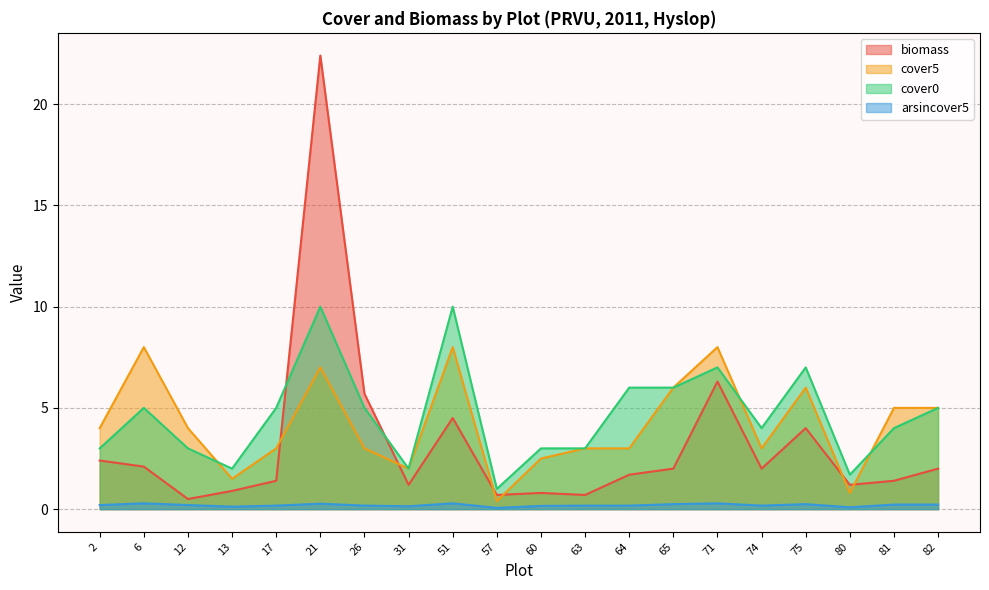

True or false: biomass has a value of 0.7 at 63.

True